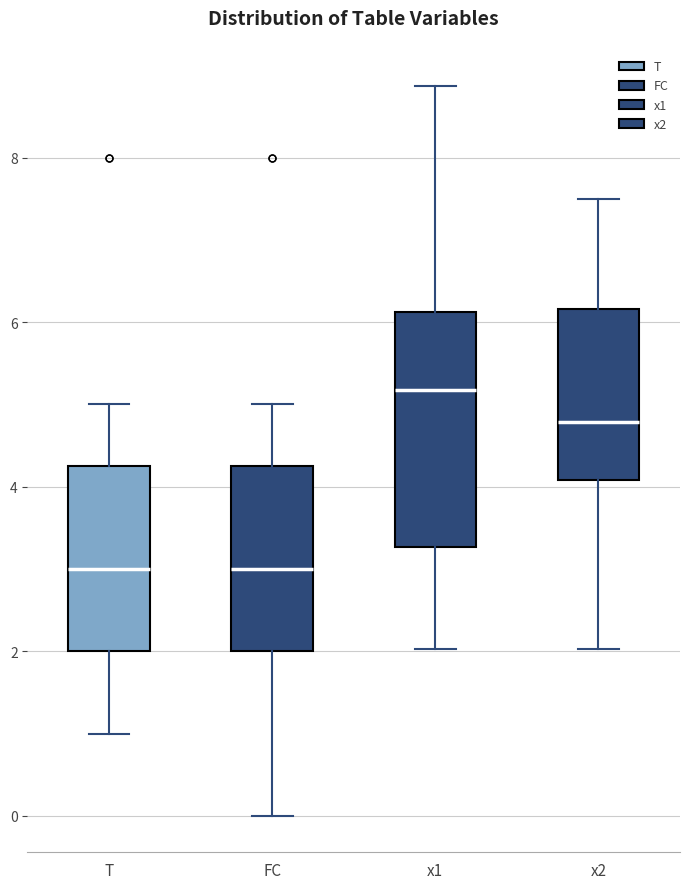

Comparing the boxes themselves (not the whiskers), which one is the tallest?

x1